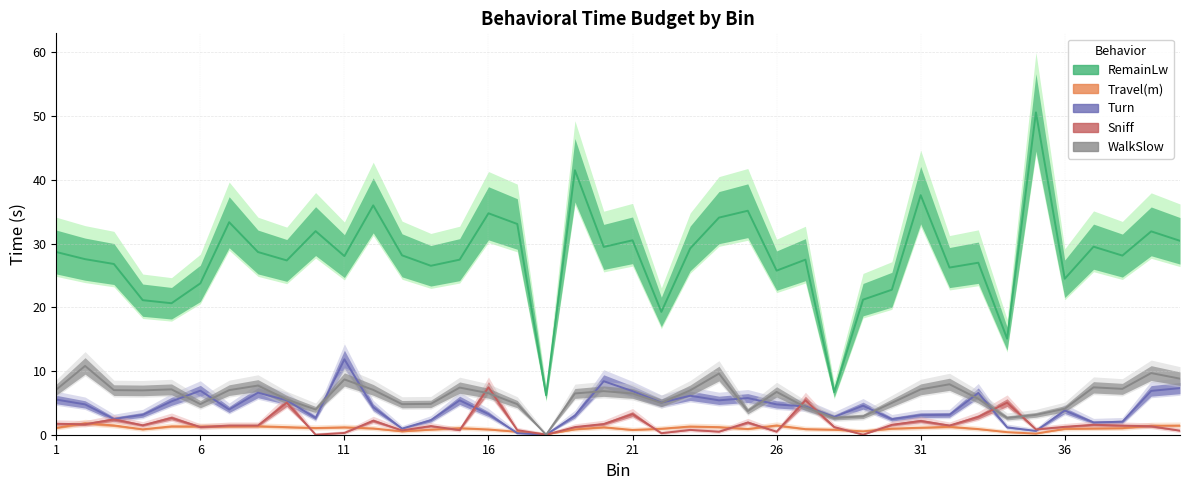

How many intersections are there between Sniff and Turn?

5